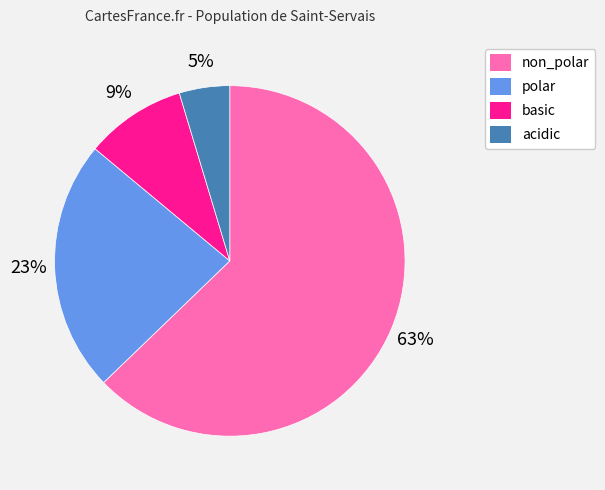

The basic slice represents 9% of the pie. True or false?

True